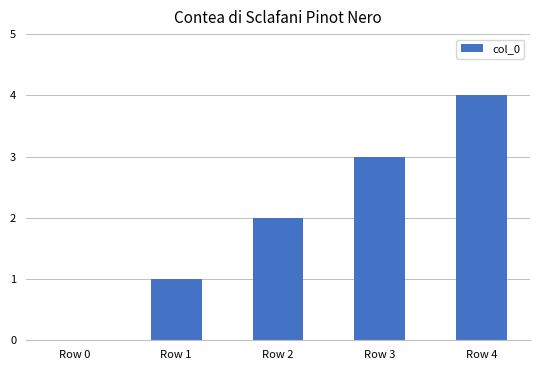

The chart shows a value of 3 at Row 2. True or false?

False